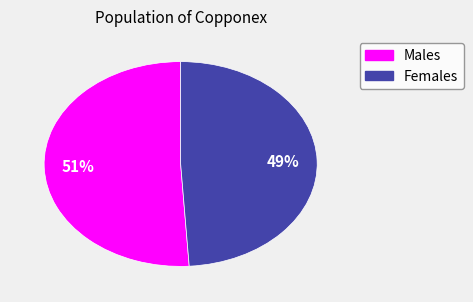

To the nearest percent, what is the difference between the largest and smallest slice percentages?

2%